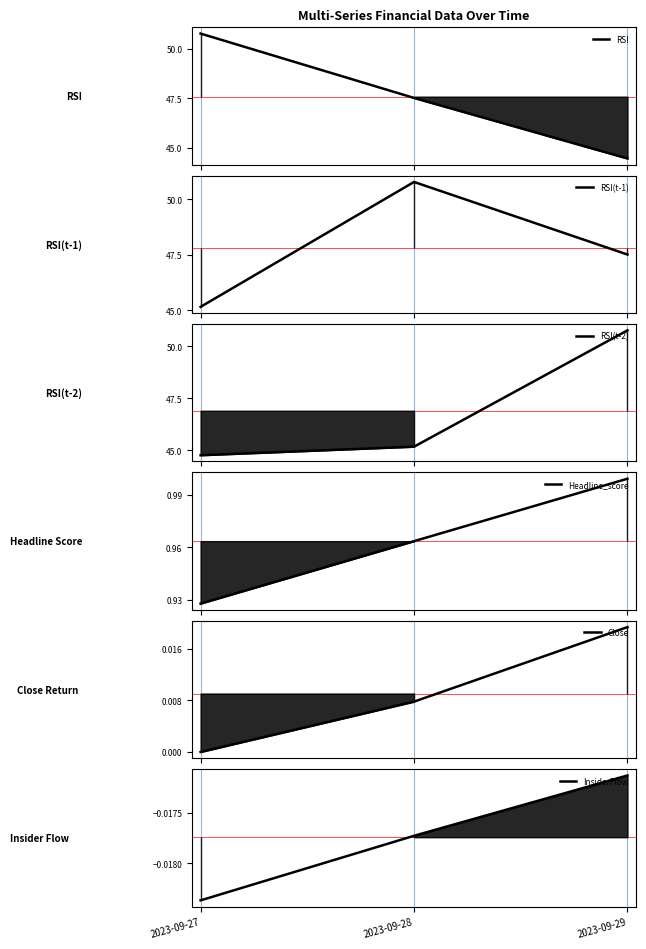

Which has a higher value, 2023-09-28 or 2023-09-29?

2023-09-28